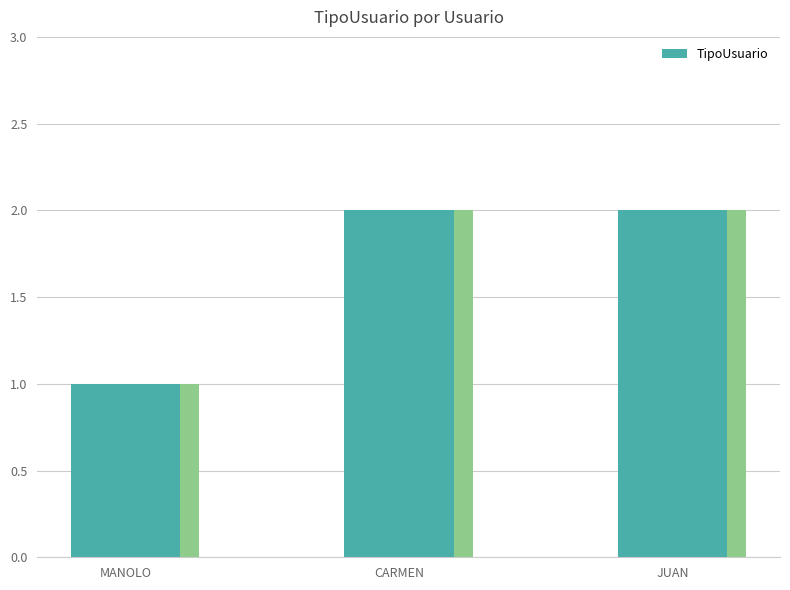

How many data points does each series have?

3